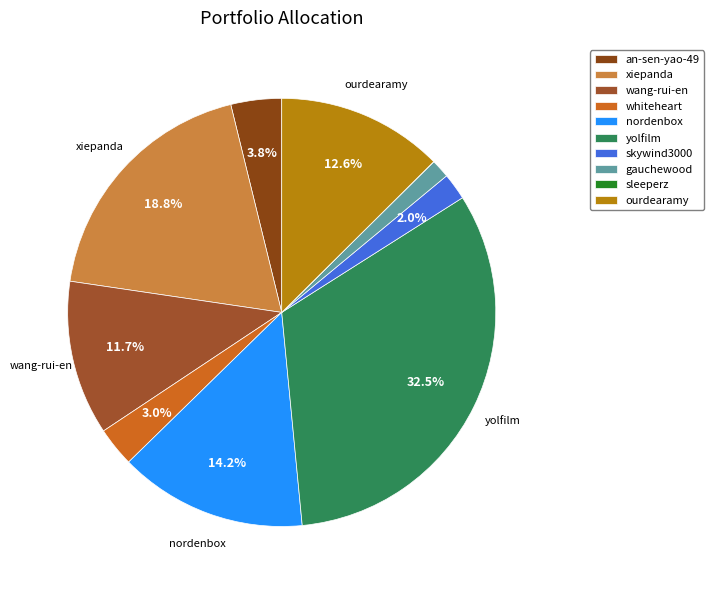

Count the number of slices in the pie.

10